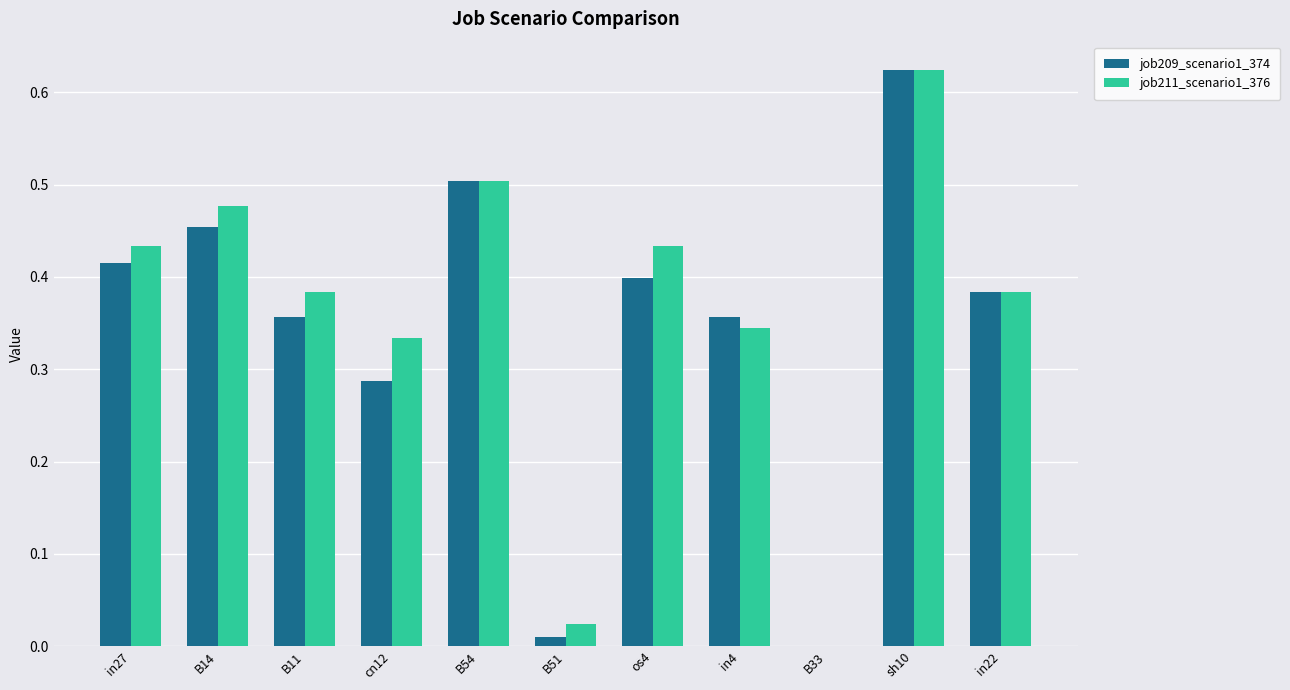

What is the total value across all series at B54?

1.0